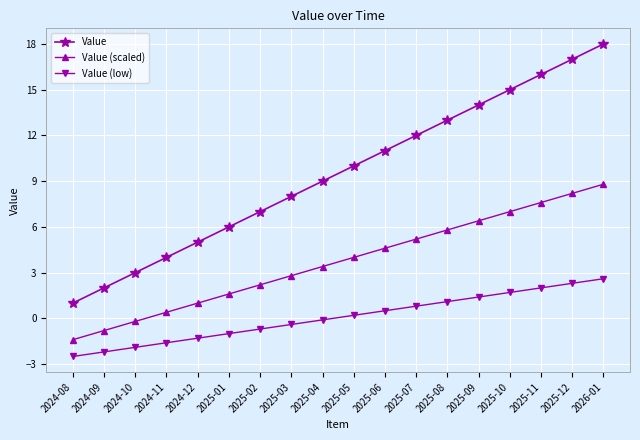

The value of Value (low) at 2026-01 is 4.2. True or false?

False